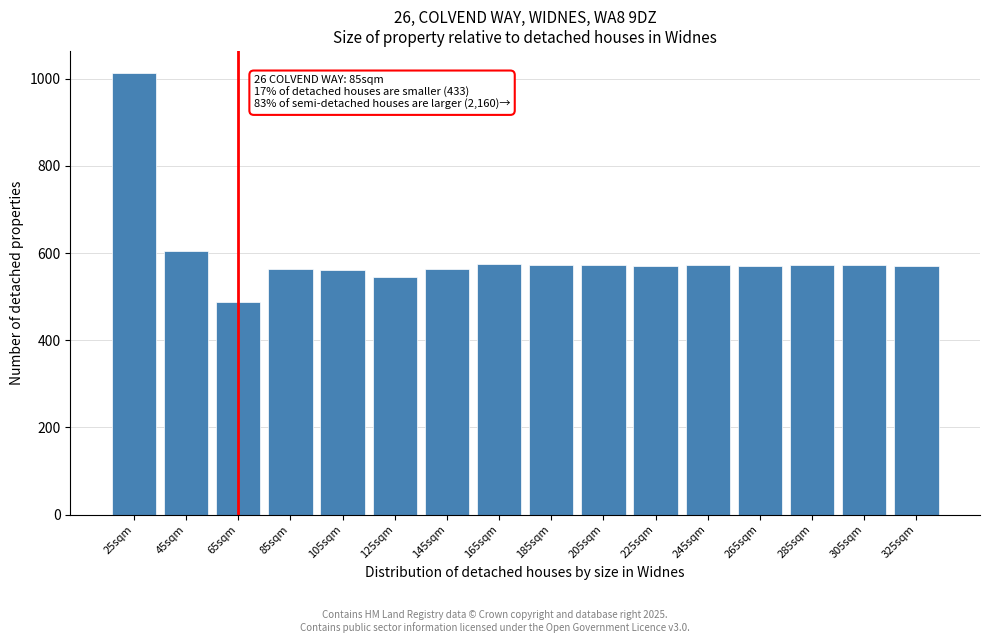

What is the value of the 2nd bar from the left?

605